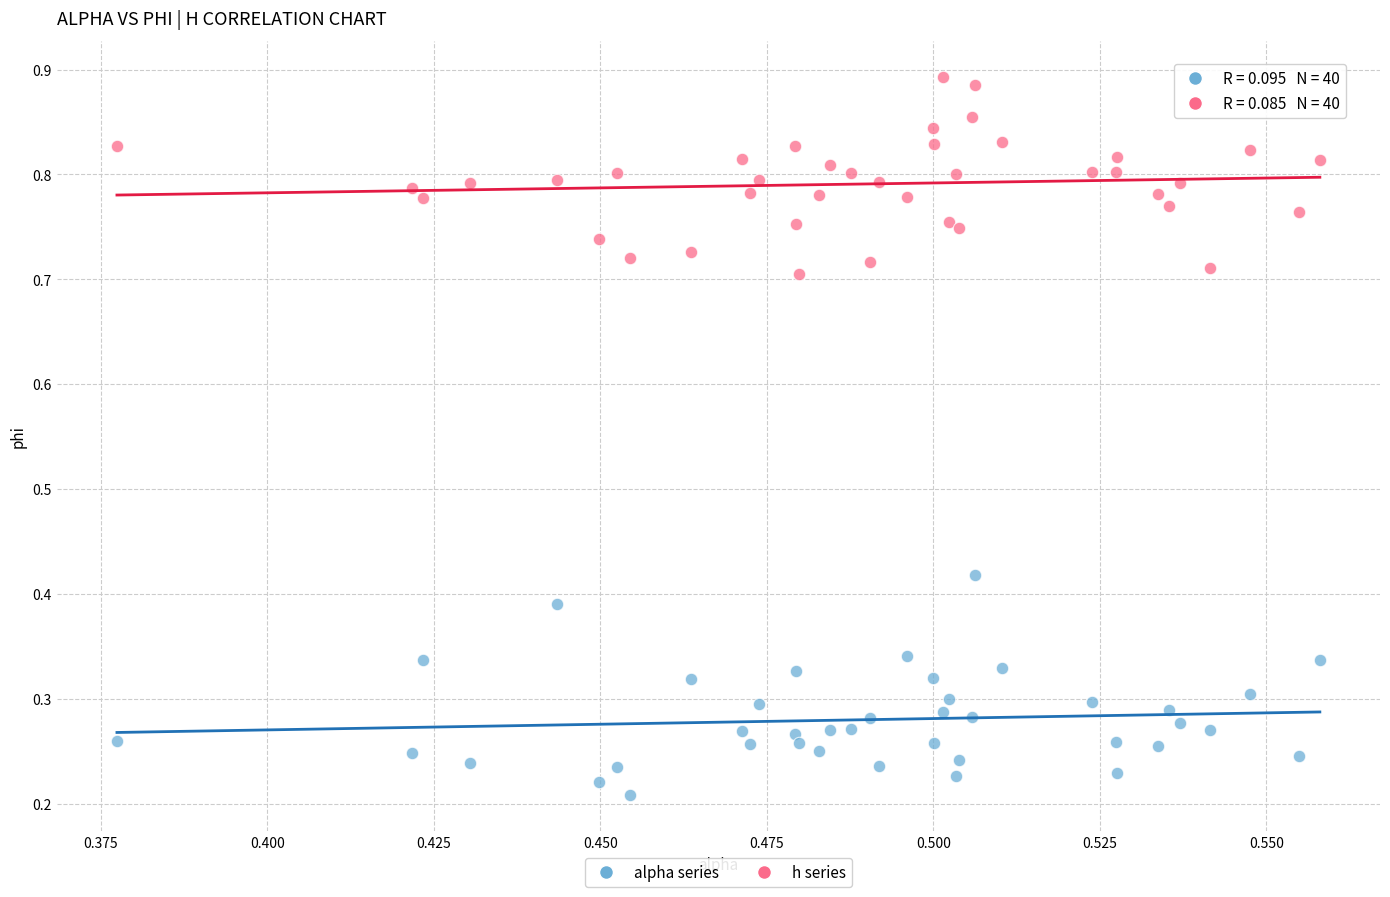

Which series reaches the maximum Y coordinate?

h series